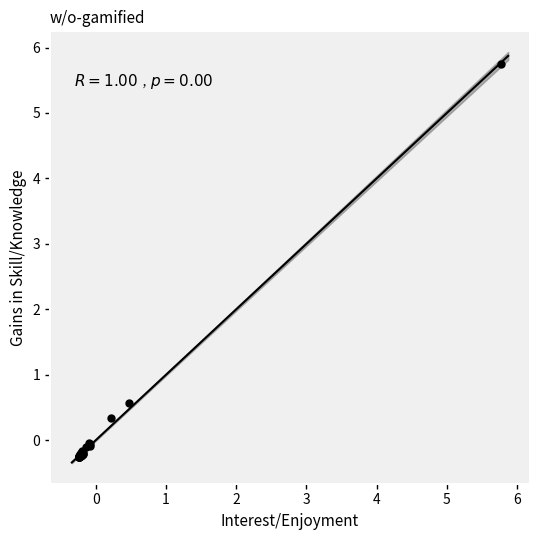

What Y value in the scatter plot is closest to 2?

0.6